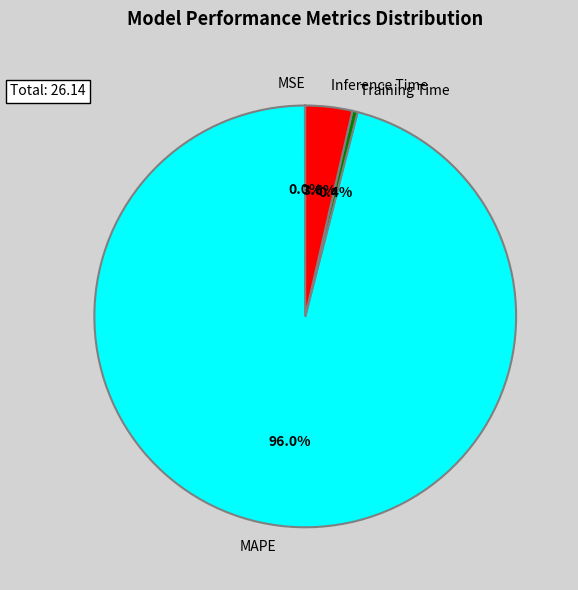

Which has a higher value, Inference Time or MAPE?

MAPE